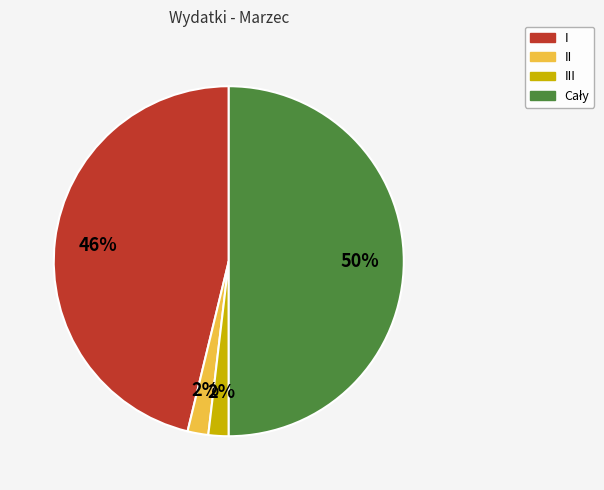

To the nearest percent, what is the difference between the largest and smallest slice percentages?

48%